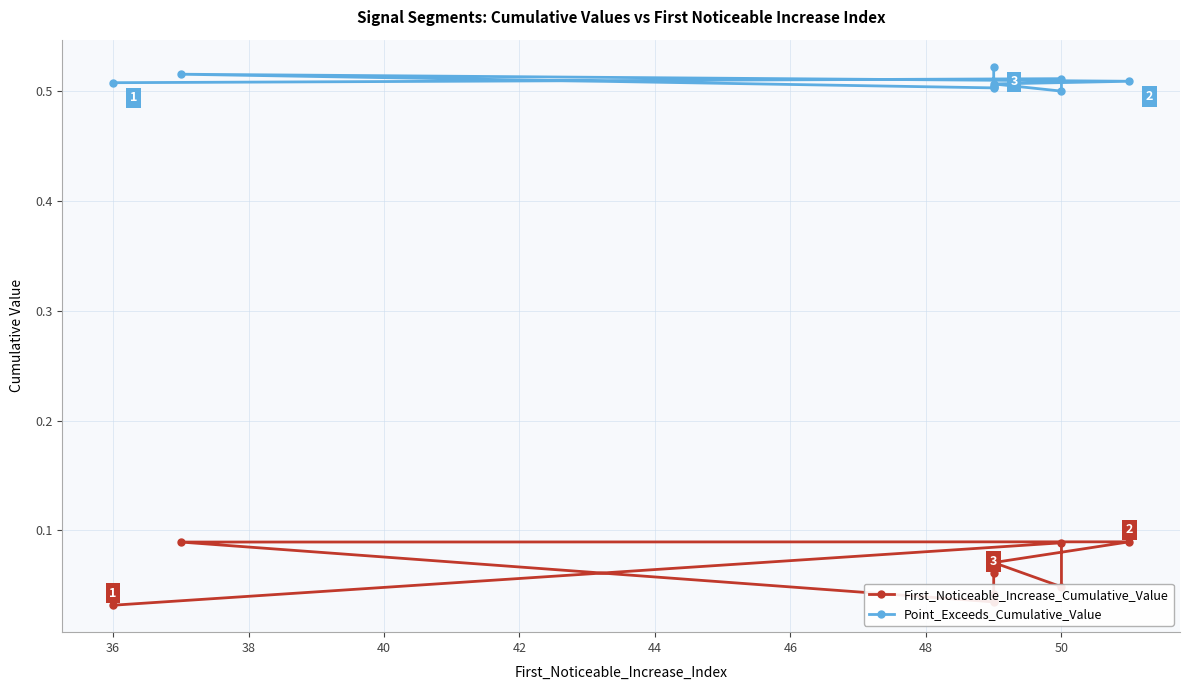

Is the value of Point_Exceeds_Cumulative_Value at 46 greater than the value of First_Noticeable_Increase_Cumulative_Value at 46?

Yes